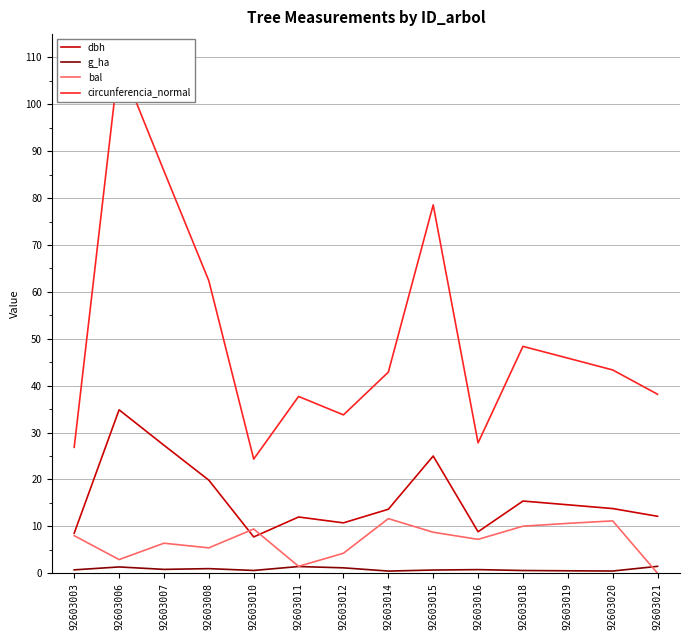

Read the g_ha value at 92603007.

0.8